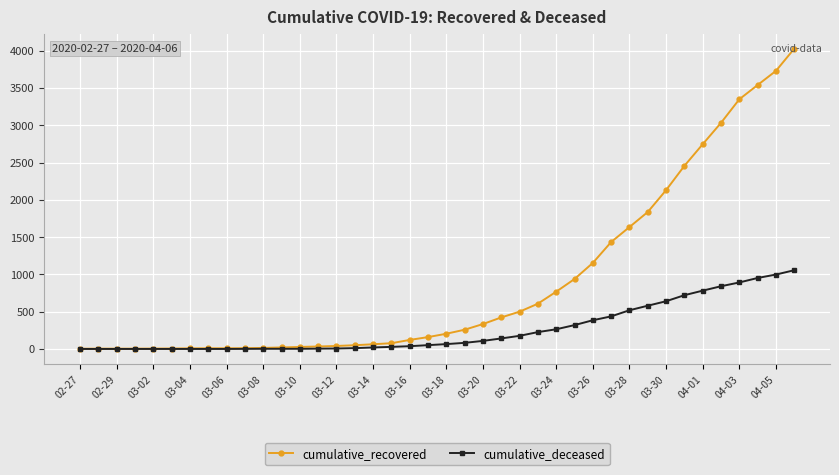

What is the maximum value for cumulative_deceased?

1056